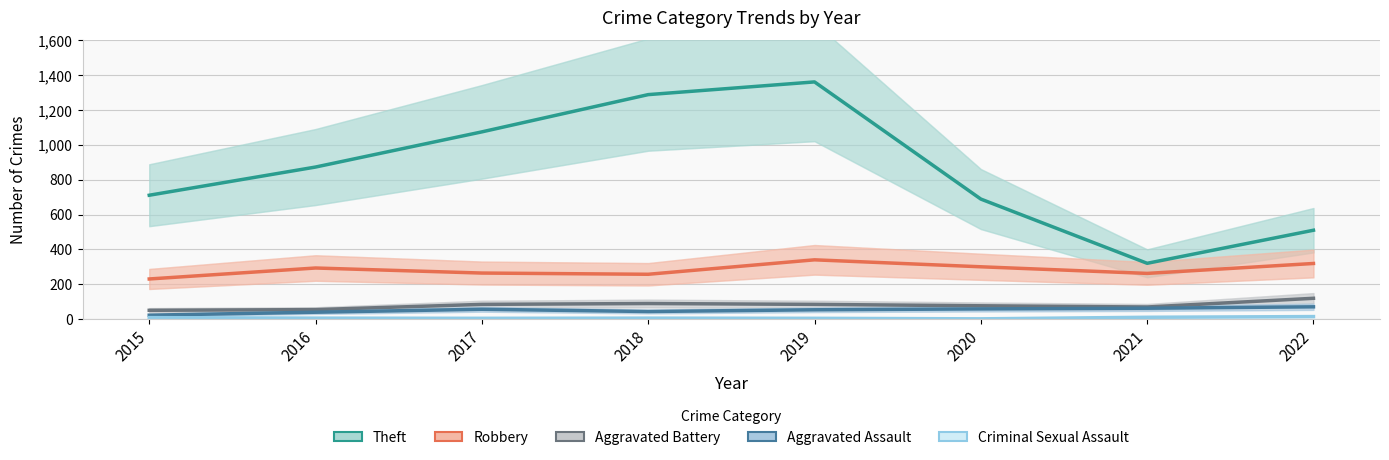

What is the difference between the second highest and minimum values in the Theft series?

969